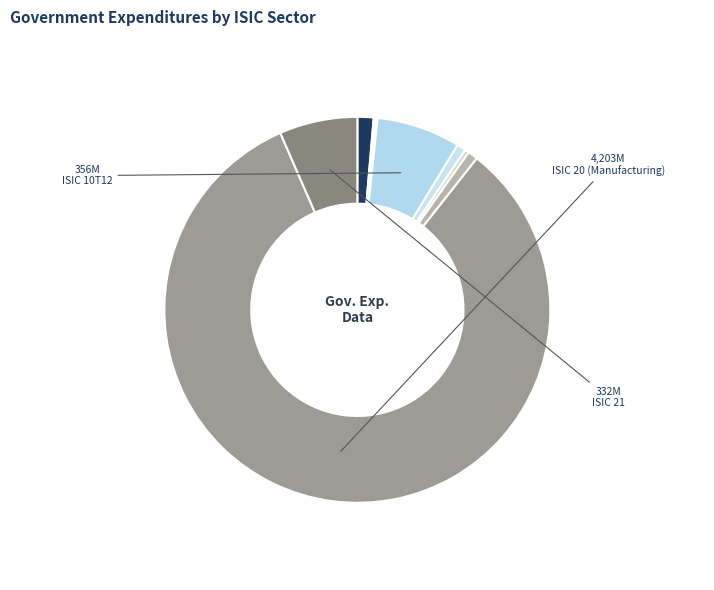

Is there any slice that represents more than half of the pie?

Yes